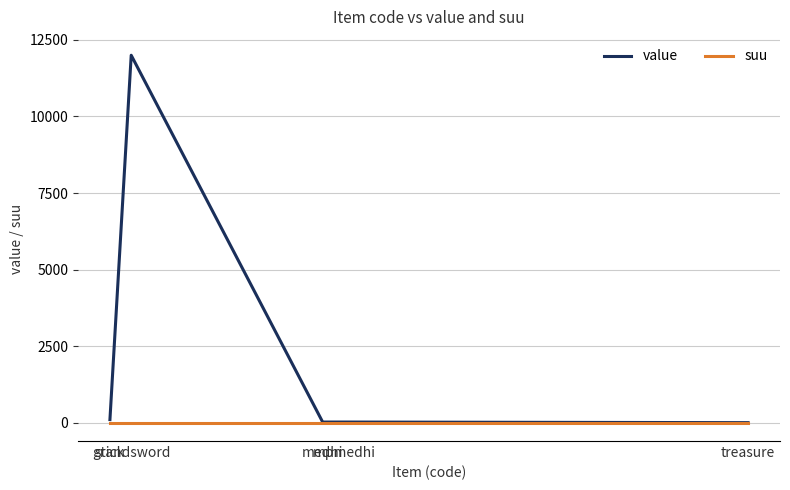

How many data points in value are less than 20?

1